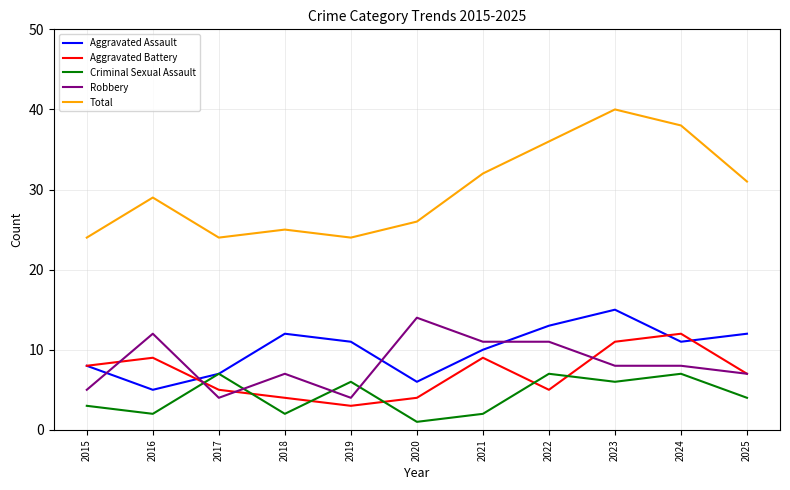

True or false: Aggravated Assault and Total intersect in this chart.

False